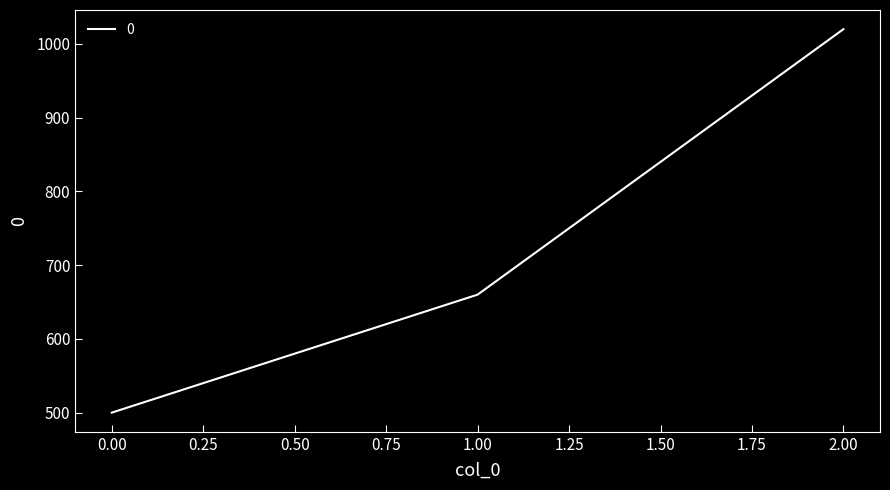

How many lines are shown in the chart?

1